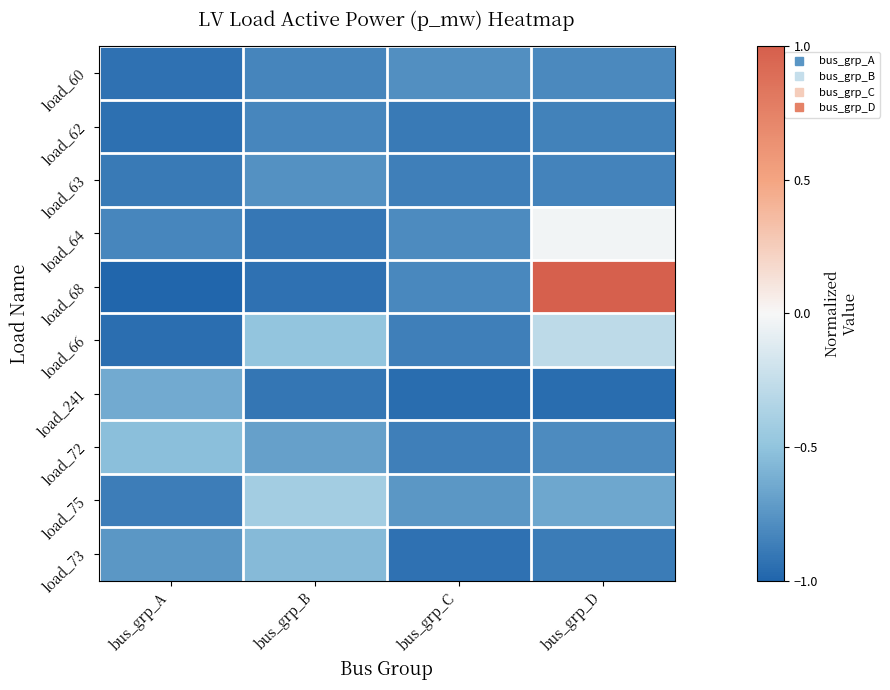

Reading left to right, extract all data points from this chart.

load_60: bus_grp_A=-0.9	bus_grp_B=-0.8	bus_grp_C=-0.8	bus_grp_D=-0.8
load_62: bus_grp_A=-0.9	bus_grp_B=-0.8	bus_grp_C=-0.9	bus_grp_D=-0.8
load_63: bus_grp_A=-0.9	bus_grp_B=-0.8	bus_grp_C=-0.9	bus_grp_D=-0.8
load_64: bus_grp_A=-0.8	bus_grp_B=-0.9	bus_grp_C=-0.8	bus_grp_D=-0.0
load_68: bus_grp_A=-1.0	bus_grp_B=-0.9	bus_grp_C=-0.8	bus_grp_D=1.0
load_66: bus_grp_A=-0.9	bus_grp_B=-0.5	bus_grp_C=-0.9	bus_grp_D=-0.3
load_241: bus_grp_A=-0.6	bus_grp_B=-0.9	bus_grp_C=-1.0	bus_grp_D=-1.0
load_72: bus_grp_A=-0.5	bus_grp_B=-0.7	bus_grp_C=-0.9	bus_grp_D=-0.8
load_75: bus_grp_A=-0.9	bus_grp_B=-0.4	bus_grp_C=-0.7	bus_grp_D=-0.6
load_73: bus_grp_A=-0.7	bus_grp_B=-0.6	bus_grp_C=-0.9	bus_grp_D=-0.9